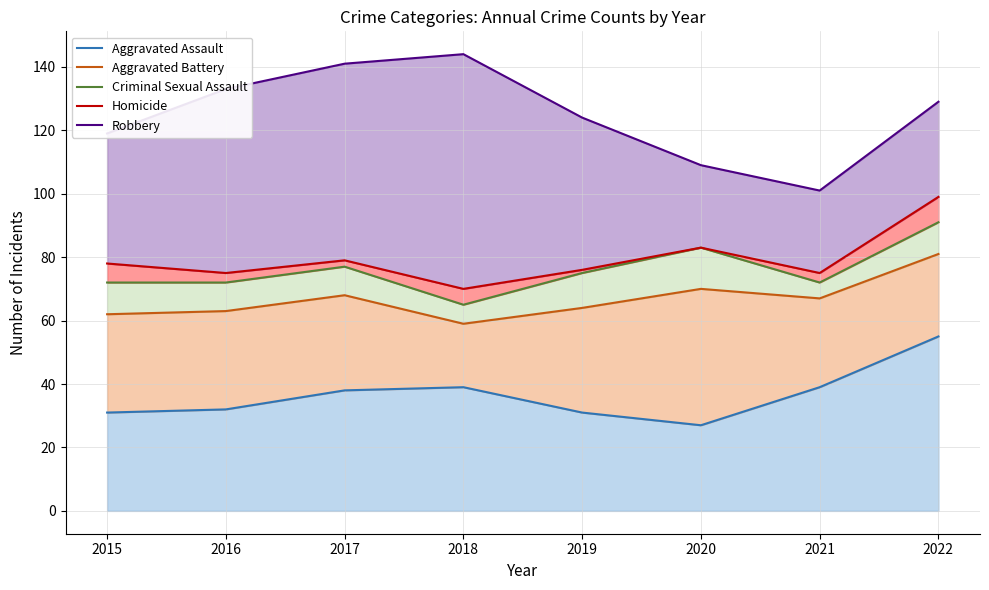

At how many categories does at least one series exceed 120?

5